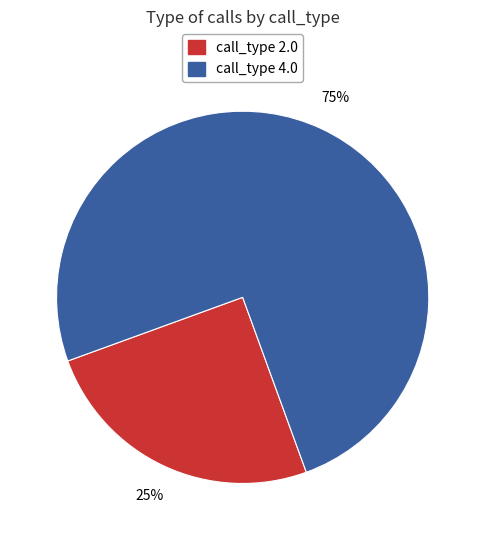

To the nearest percent, what is the difference between the largest and smallest slice percentages?

50%